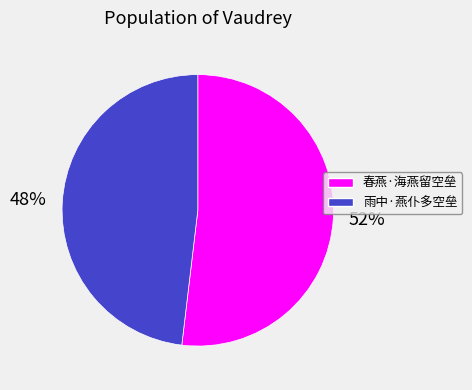

To the nearest percent, what is the combined percentage of 春燕·海燕留空垒 and 雨中·燕仆多空垒?

100%